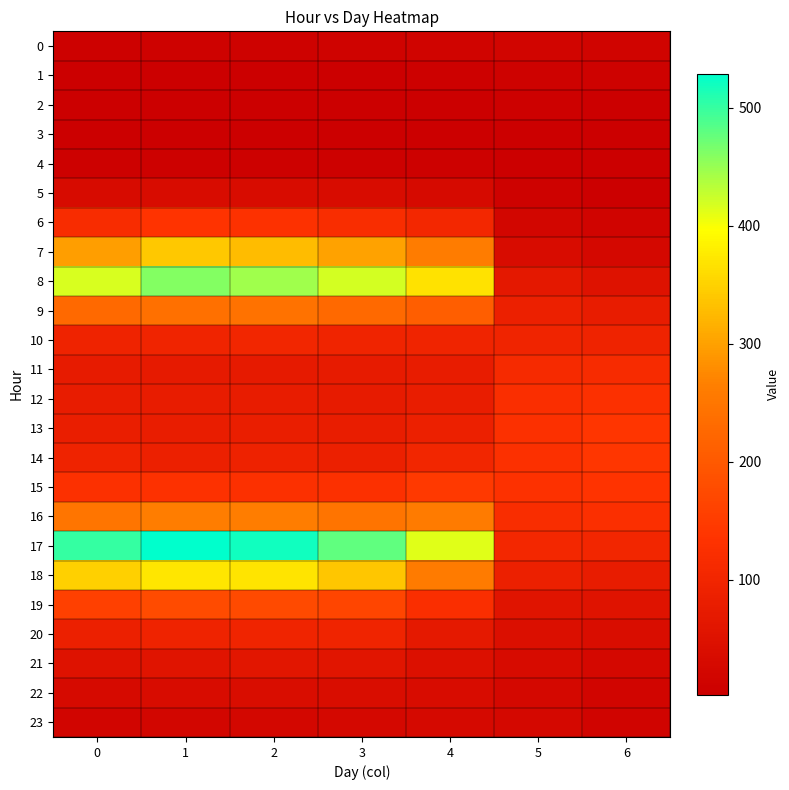

Which has a higher value, 1 or 2?

2